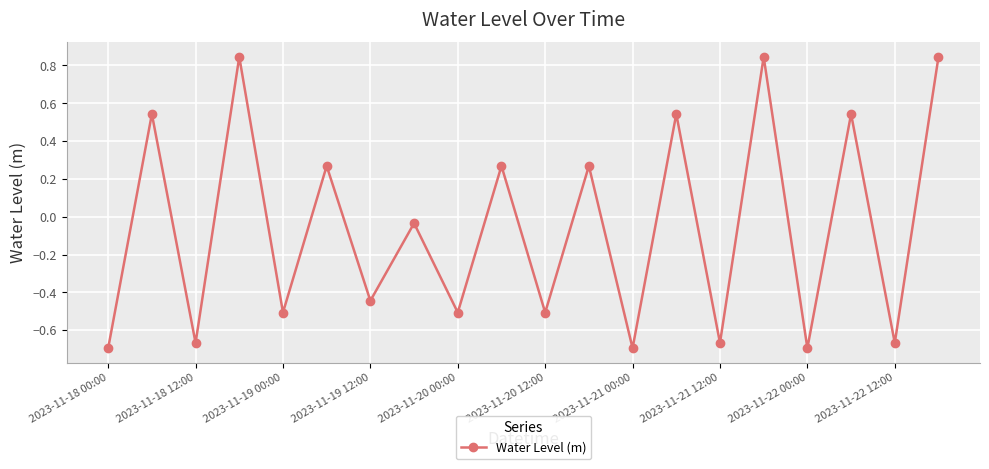

What is the difference between the second highest and second lowest values?

1.5